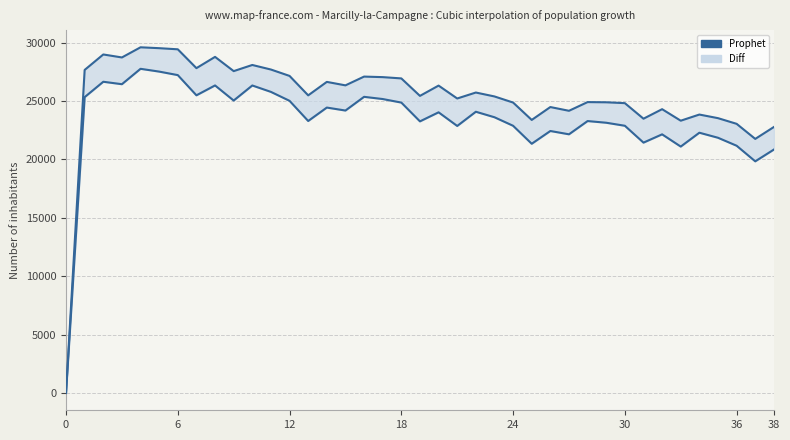

How many lines are shown in the chart?

1